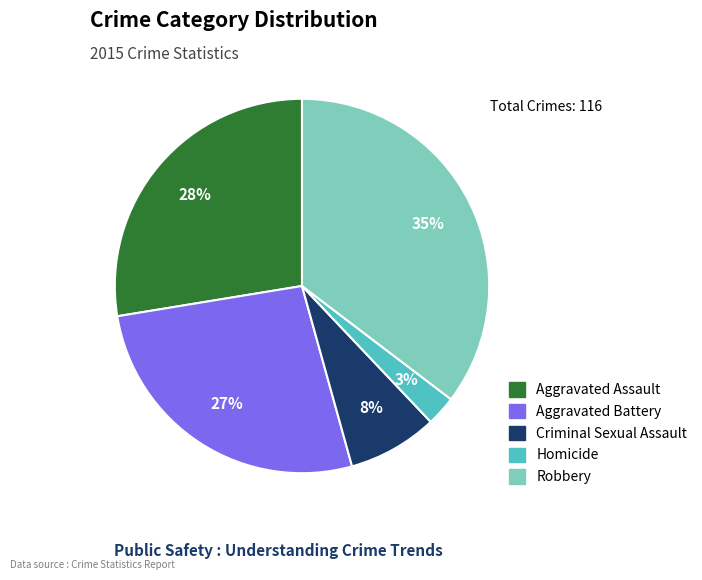

How many slices are in this pie chart?

5